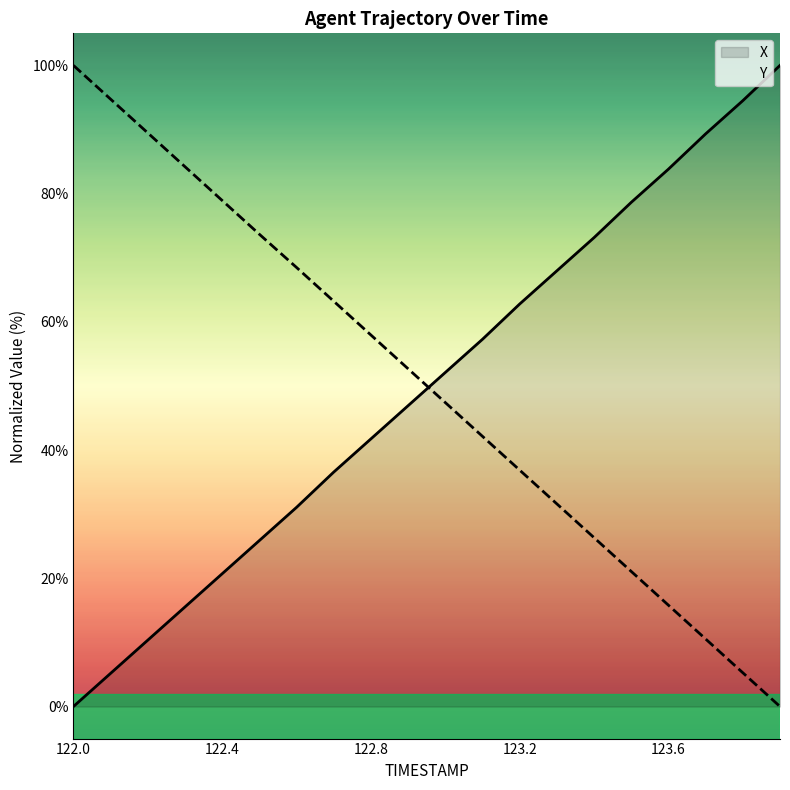

Rank the series at 123.0 from highest to lowest value.

X, Y